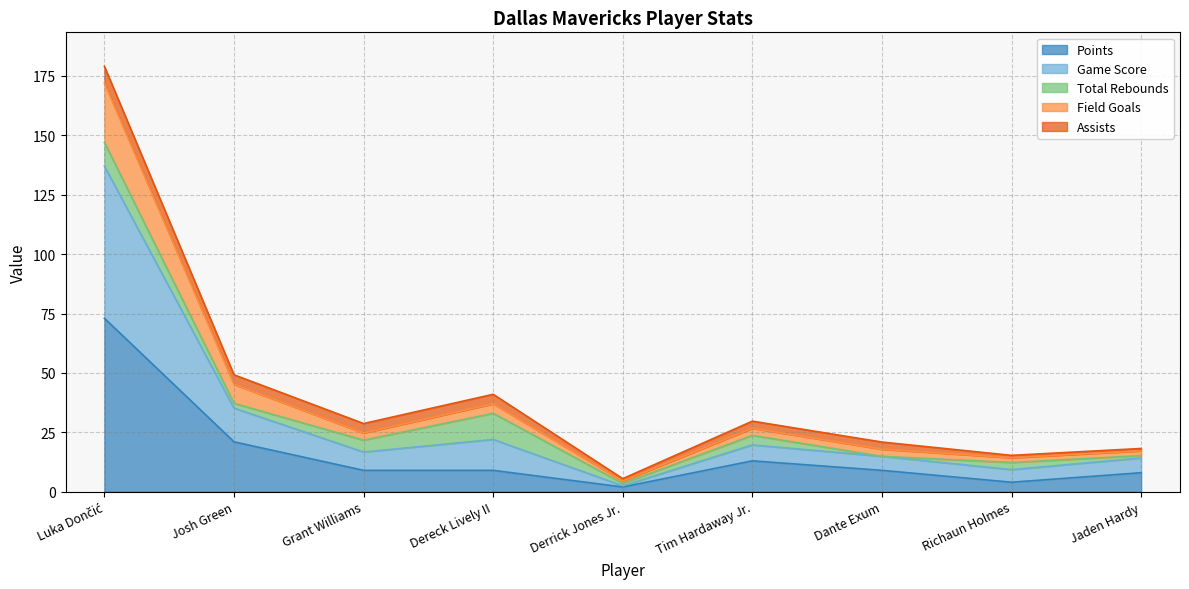

Is it true that Points equals 21.0 at Josh Green?

True